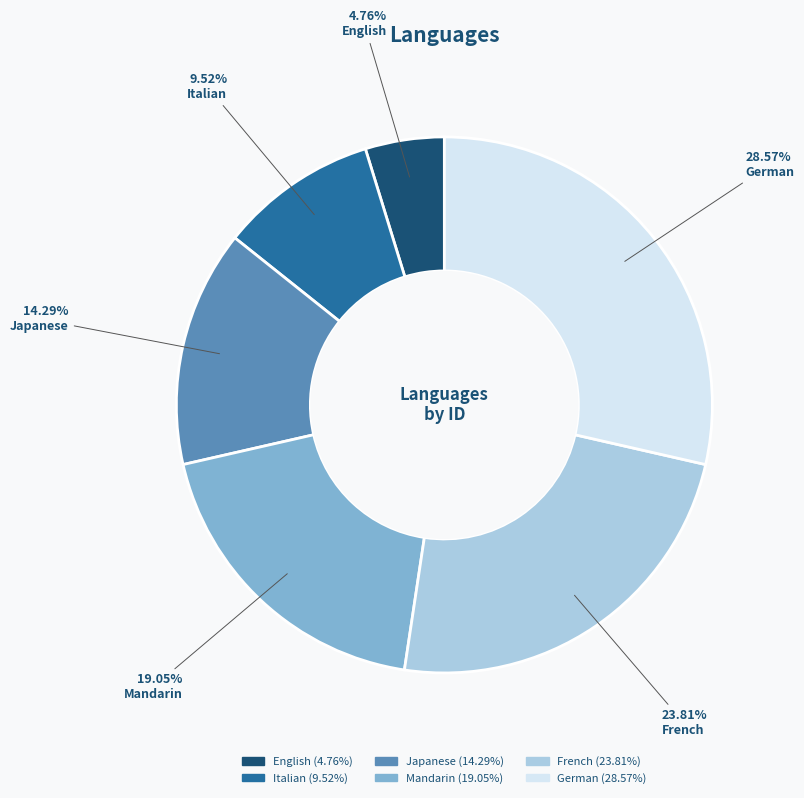

To the nearest percent, what percentage of the pie is German?

29%